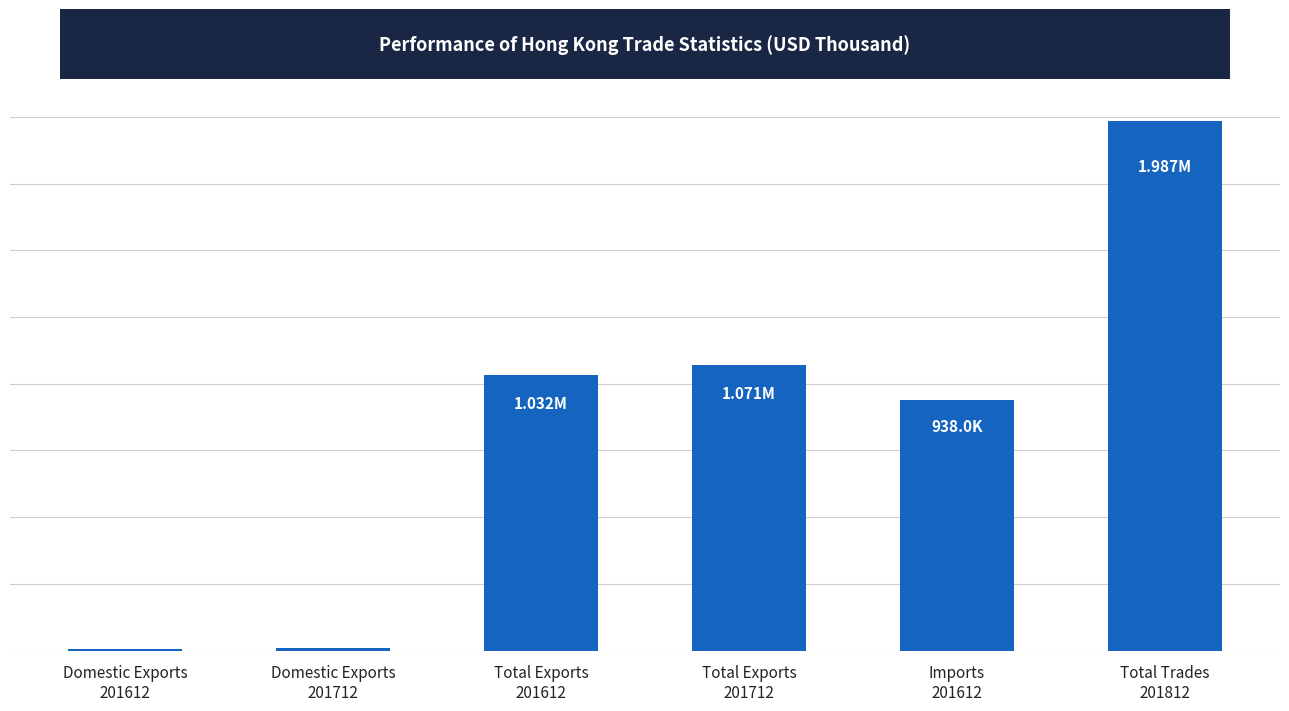

Between Domestic Exports
201612 and Total Exports
201712, which is larger?

Total Exports
201712